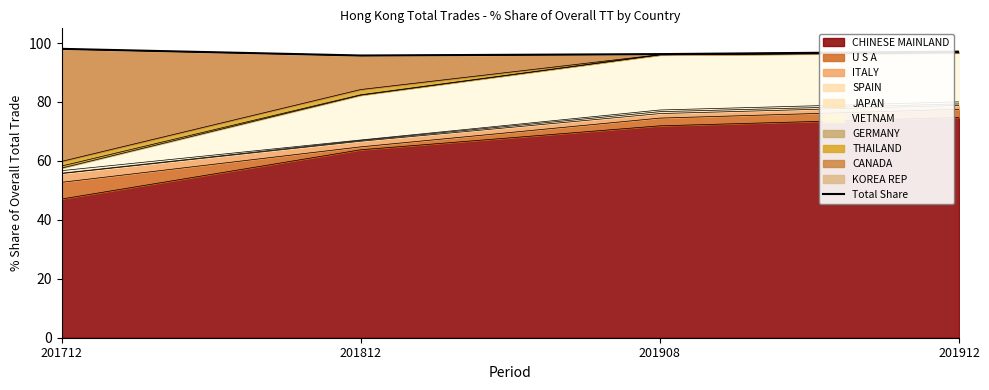

Which label corresponds to the smallest value in the chart?

201812